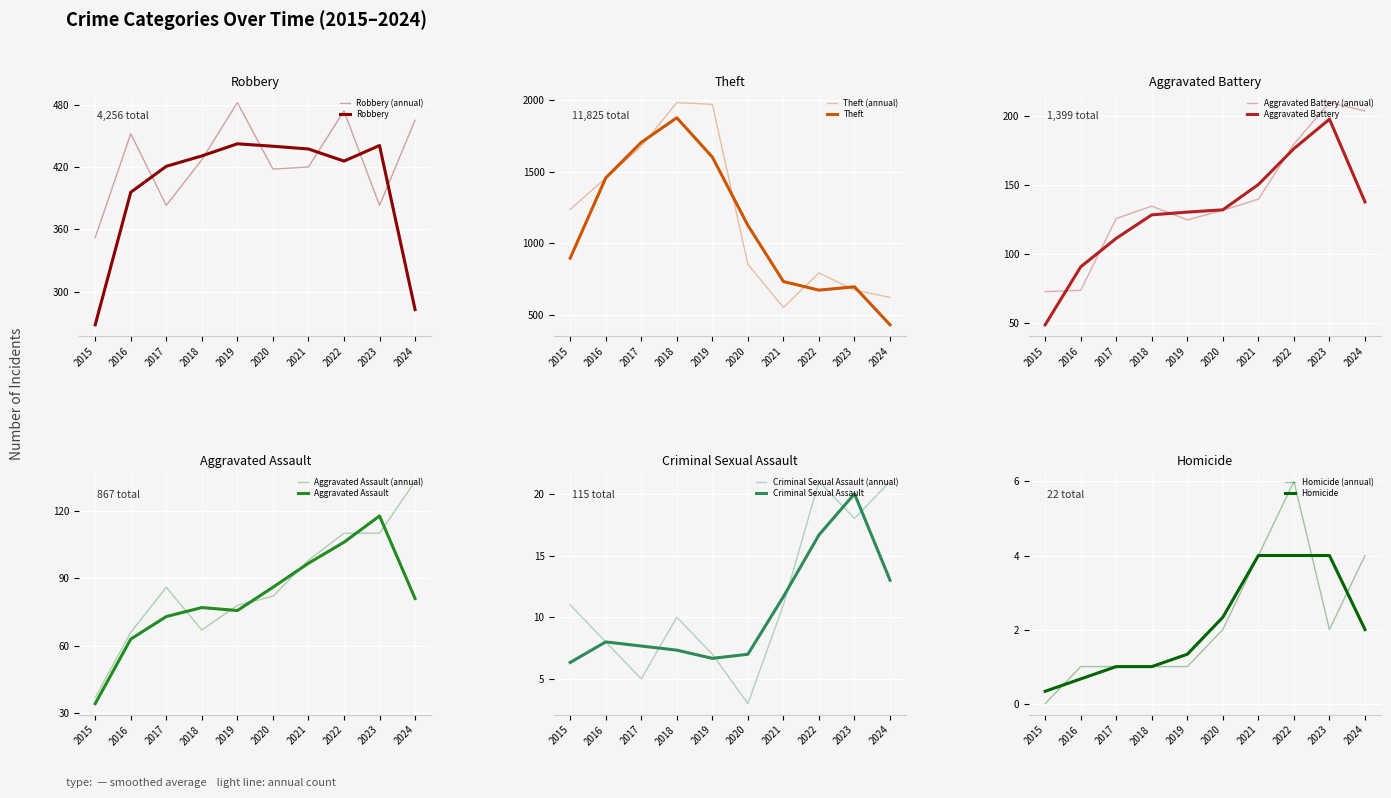

How many interior local valleys does the Aggravated Assault series have?

1